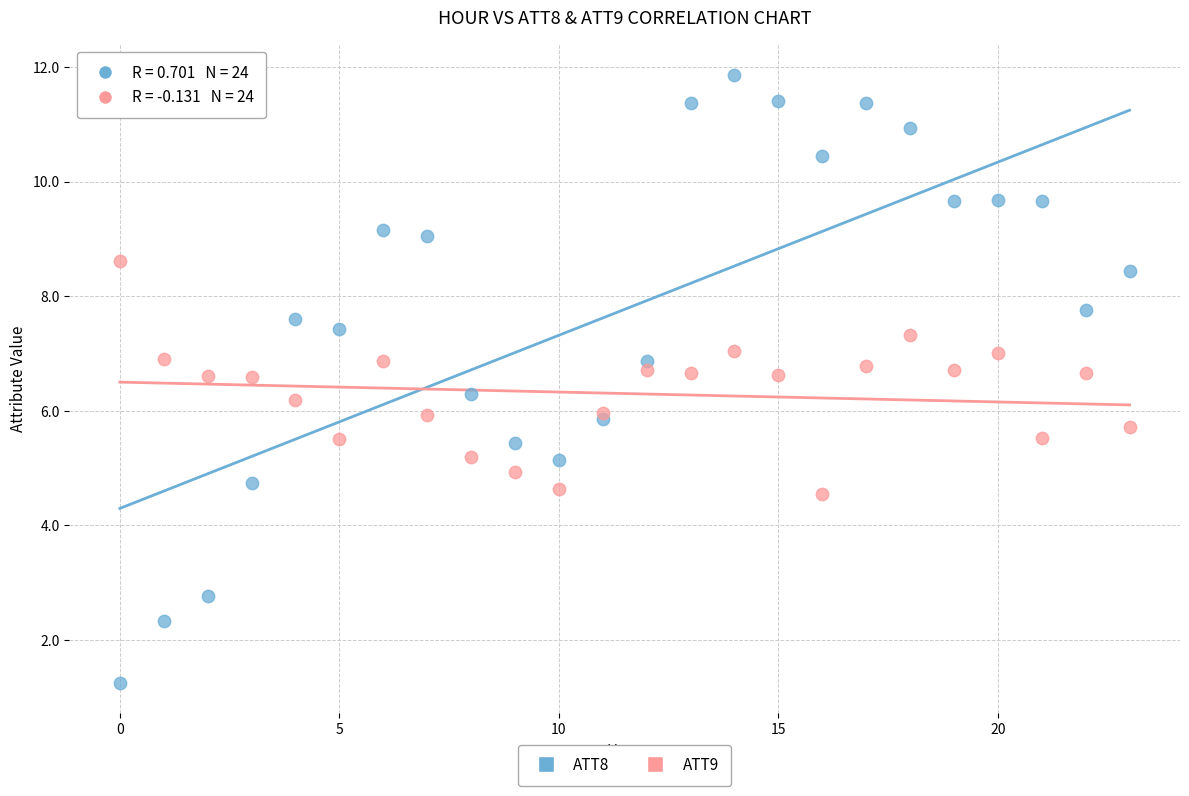

Which series reaches the maximum Y coordinate?

ATT8